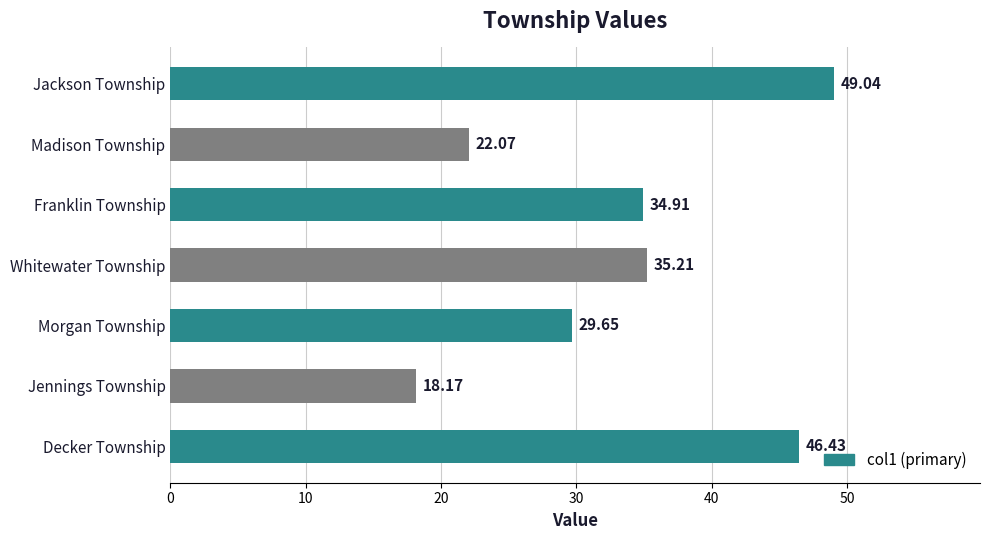

Does the chart contain any negative values?

No